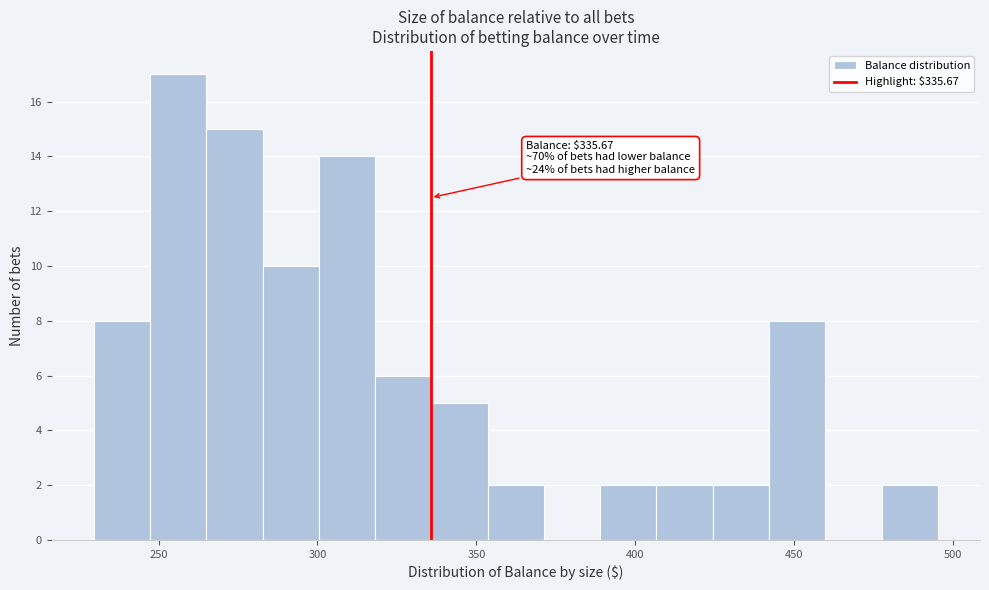

Around what value on the x-axis is the tallest bar? Give the approximate position of its centre, as read against the axis.

255